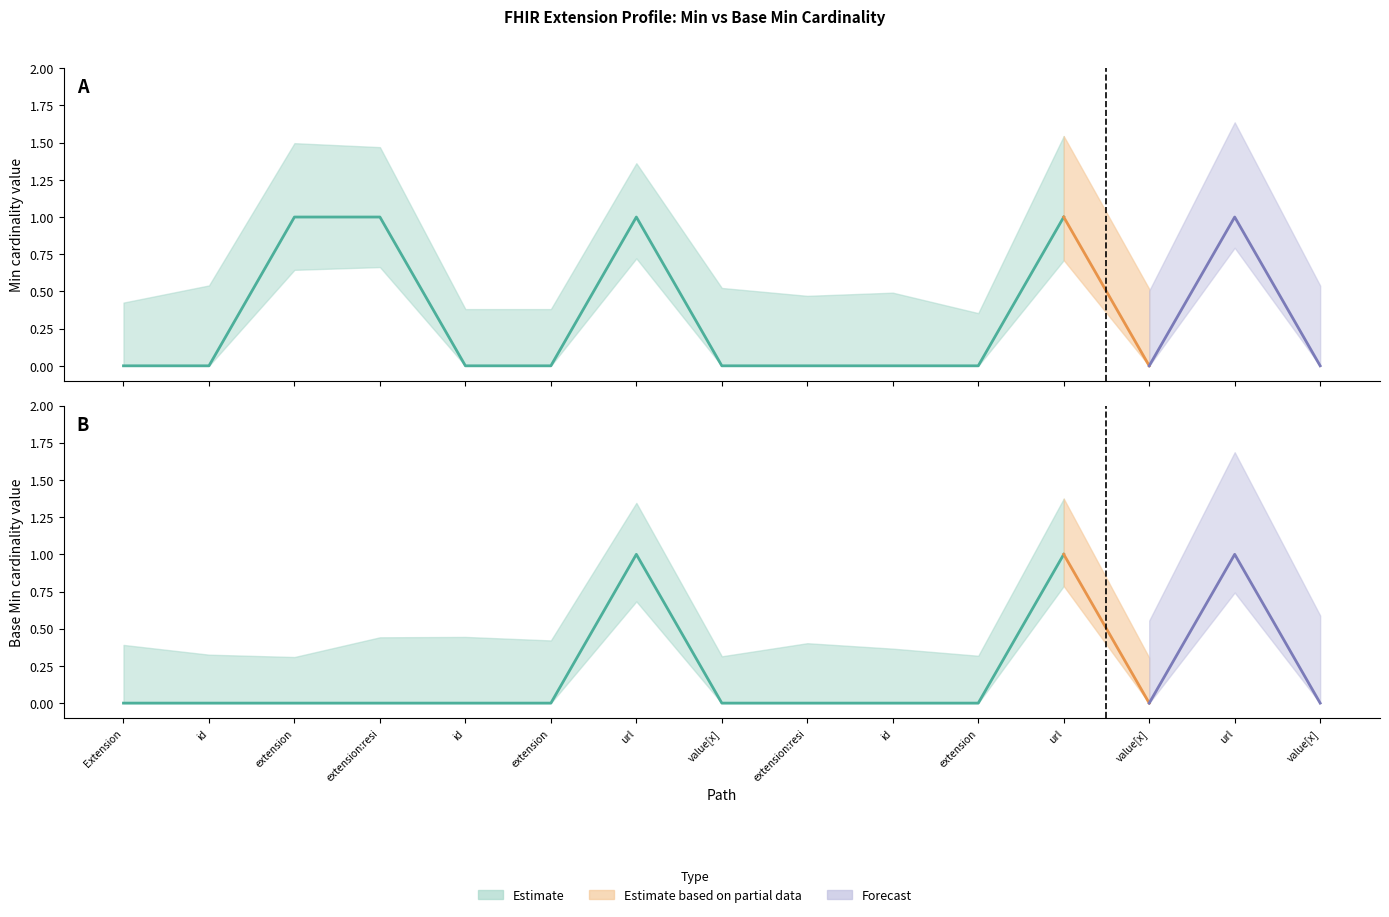

The value of Base Min at Extension.extension:residentialType.value[x] is 0. True or false?

True